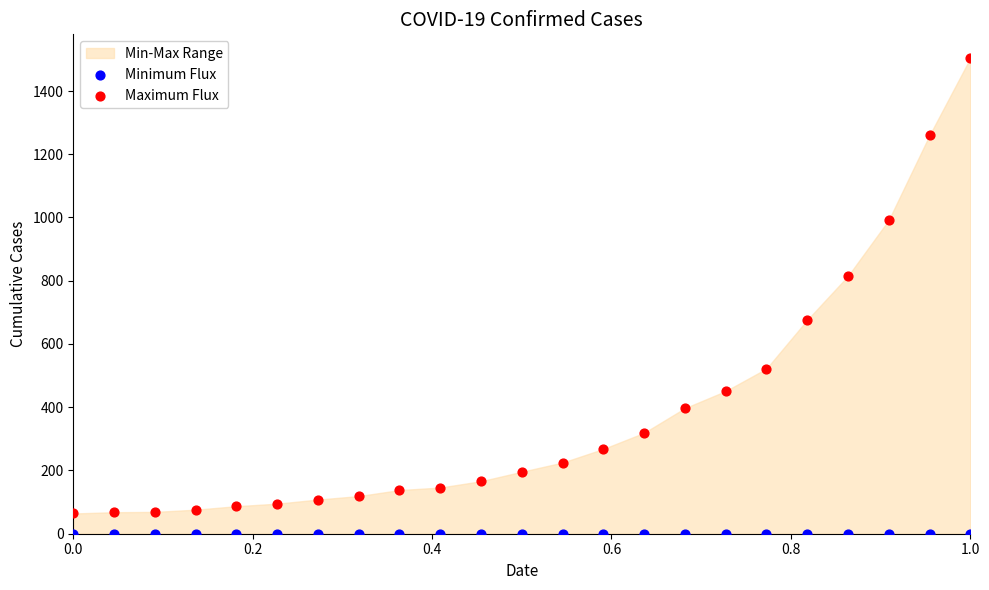

In the Maximum Flux series, what Y value is closest to 784?

815